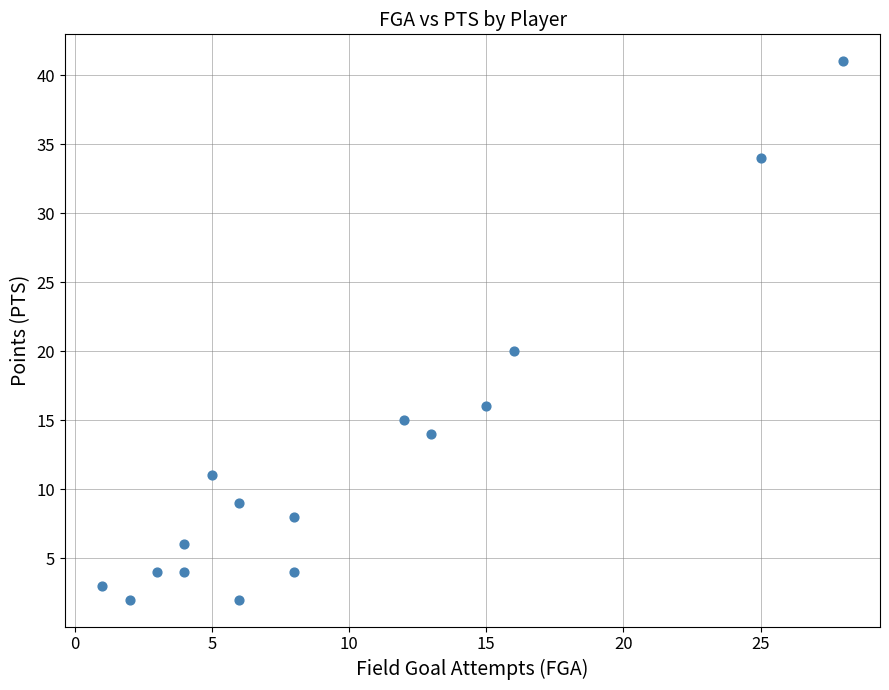

What Y value in the scatter plot is closest to 21?

20